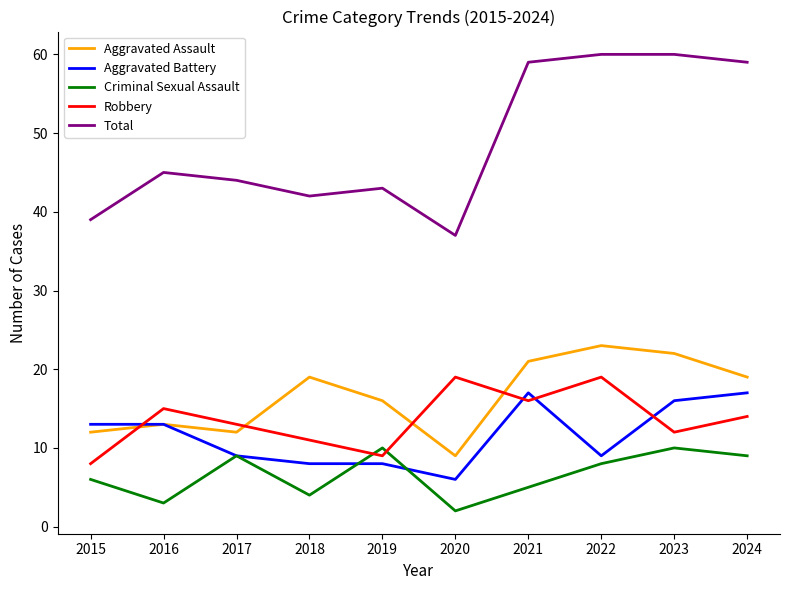

How many lines are shown in the chart?

5